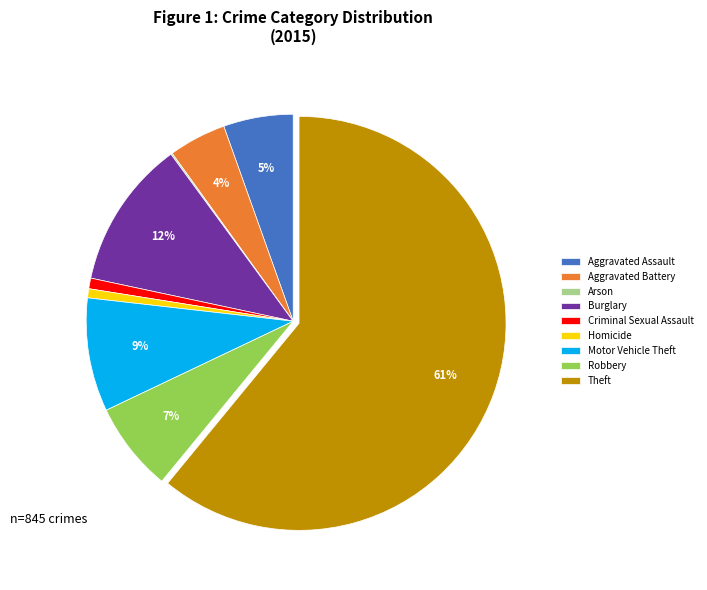

Between Theft and Aggravated Battery, which is larger?

Theft